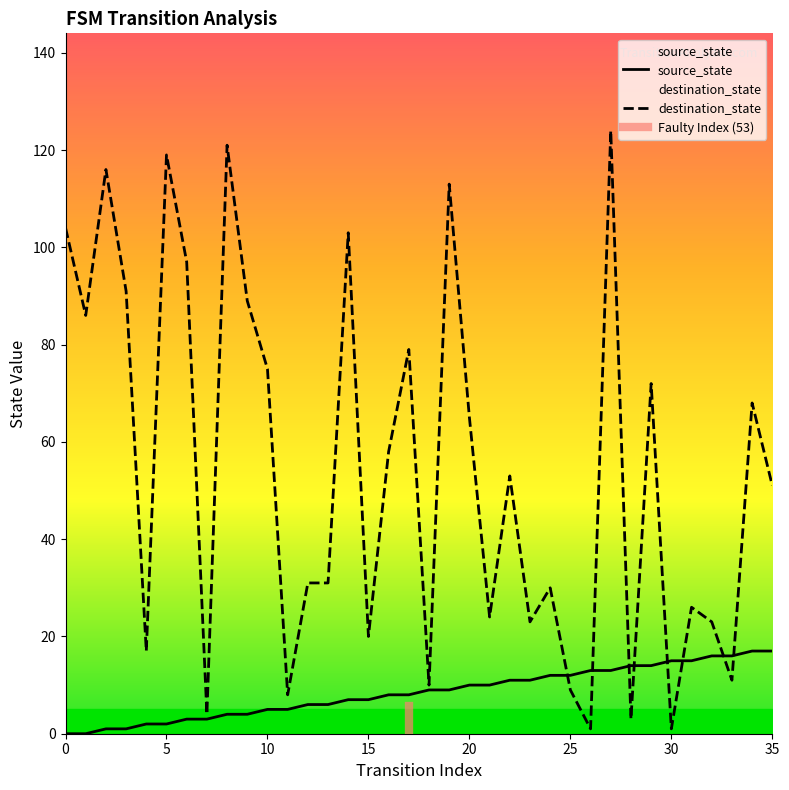

What are all the series names shown in the legend?

source_state, destination_state